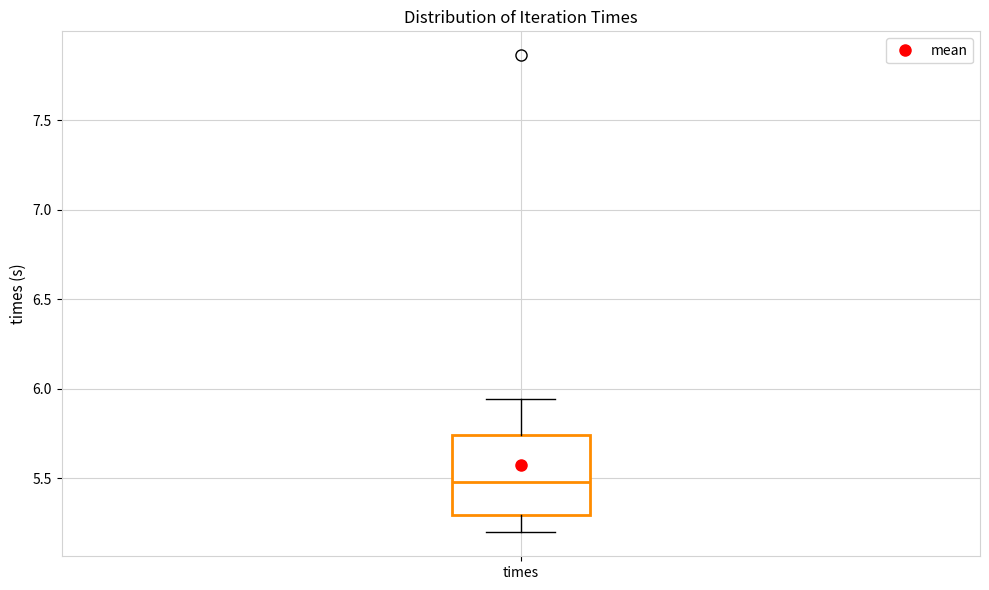

Where is the lower edge of the box for times on the y-axis? The values are not printed on the chart, so give them approximately, as read against the axis.

5.30